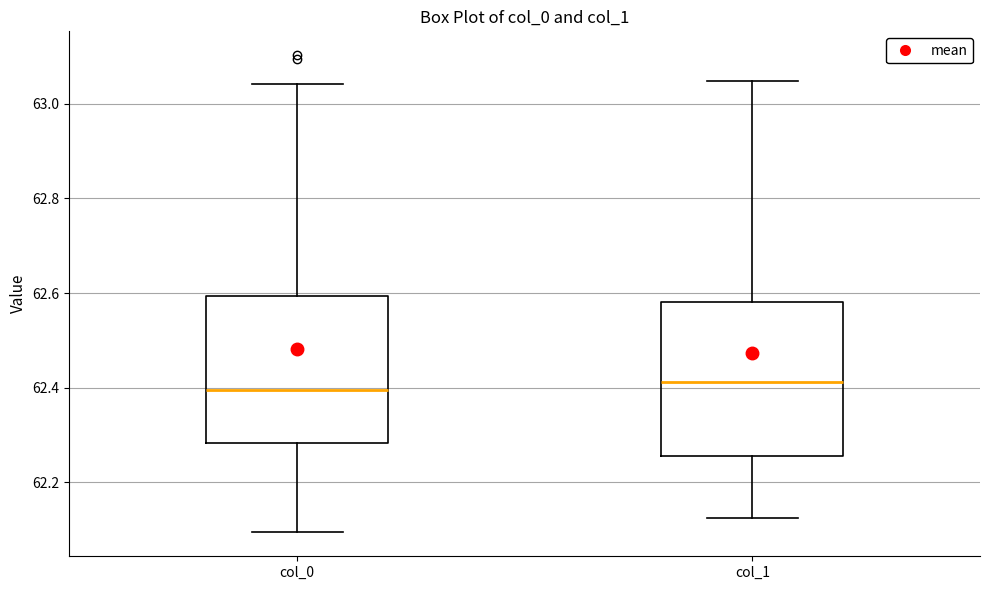

Where does the upper whisker of the box for col_1 end on the y-axis? The values are not printed on the chart, so give them approximately, as read against the axis.

63.04